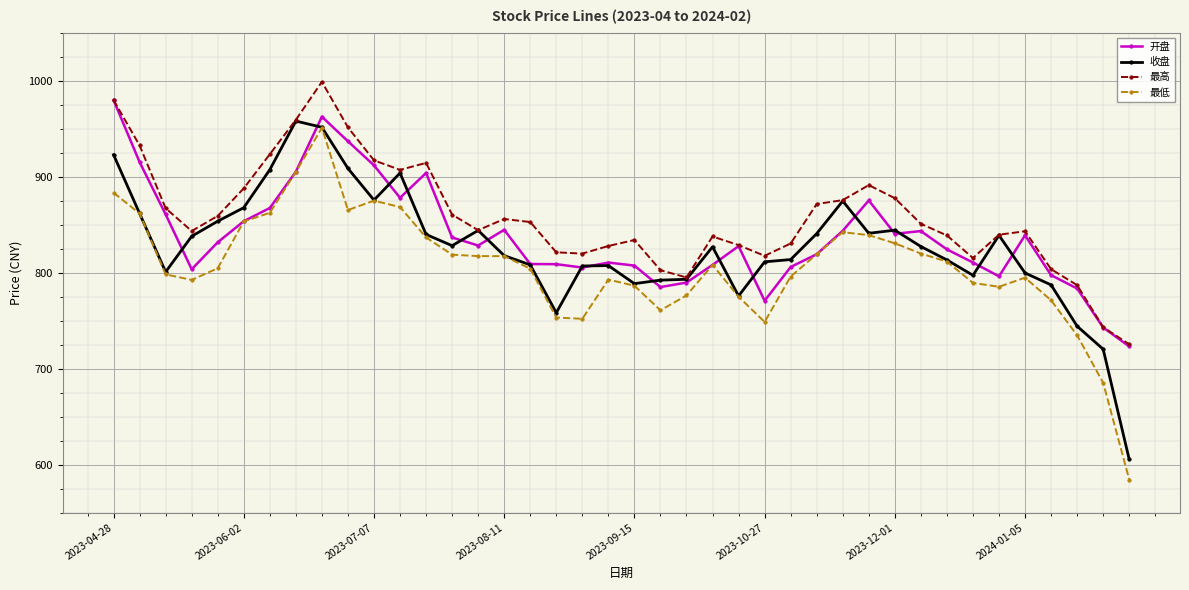

What is the value of the 最低 point at the 27th from the left?

795.9